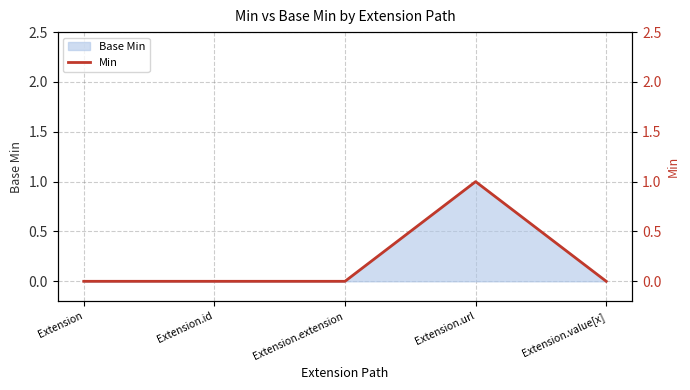

Does the chart have visible grid lines?

Yes